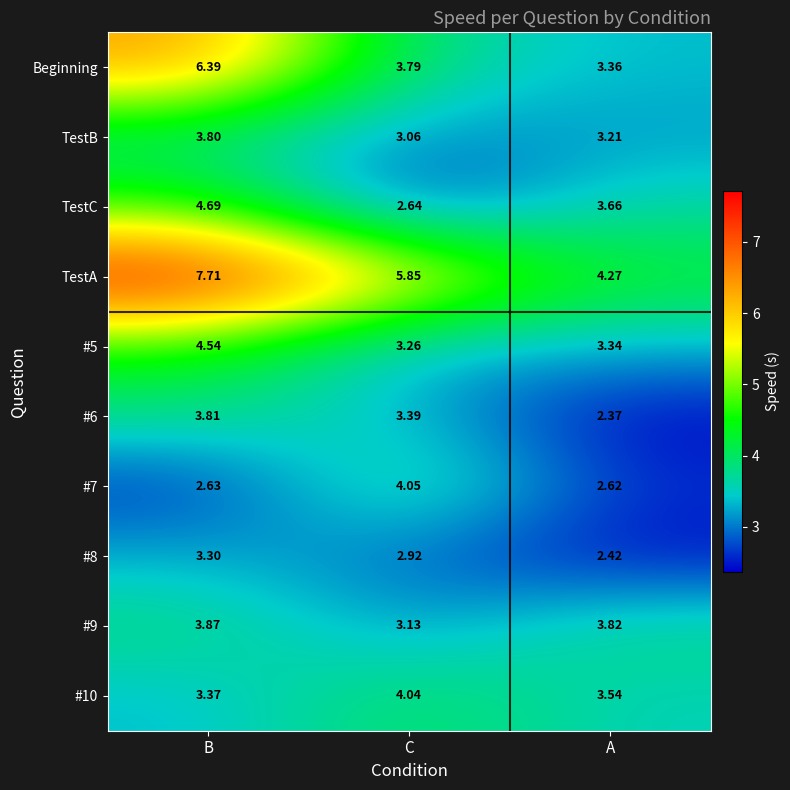

Which series has the largest total across all categories?

TestA